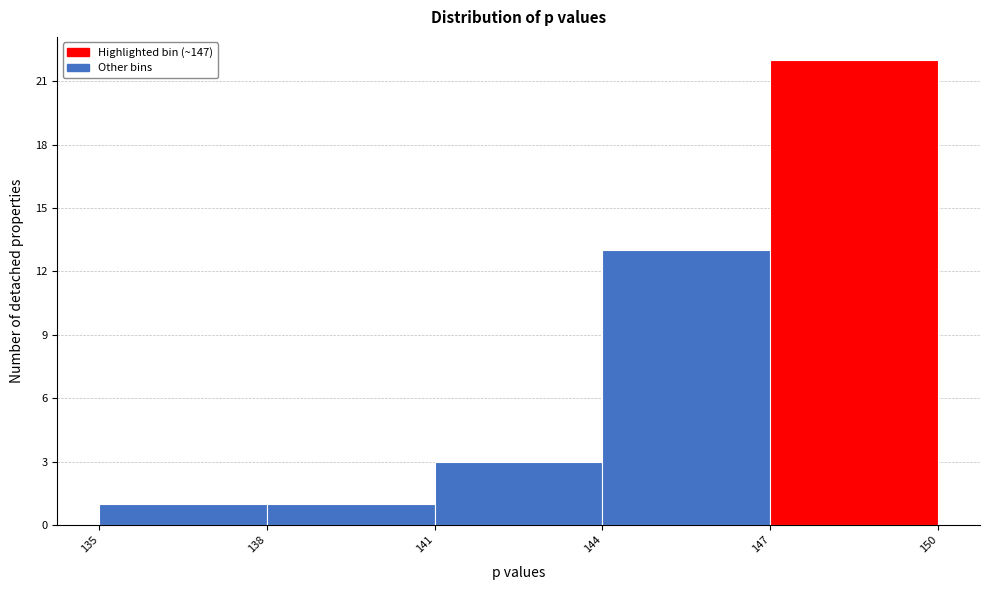

What is the height of the bar covering 144 to 147 on the x-axis? The values are not printed on the chart, so give them approximately, as read against the axis.

13